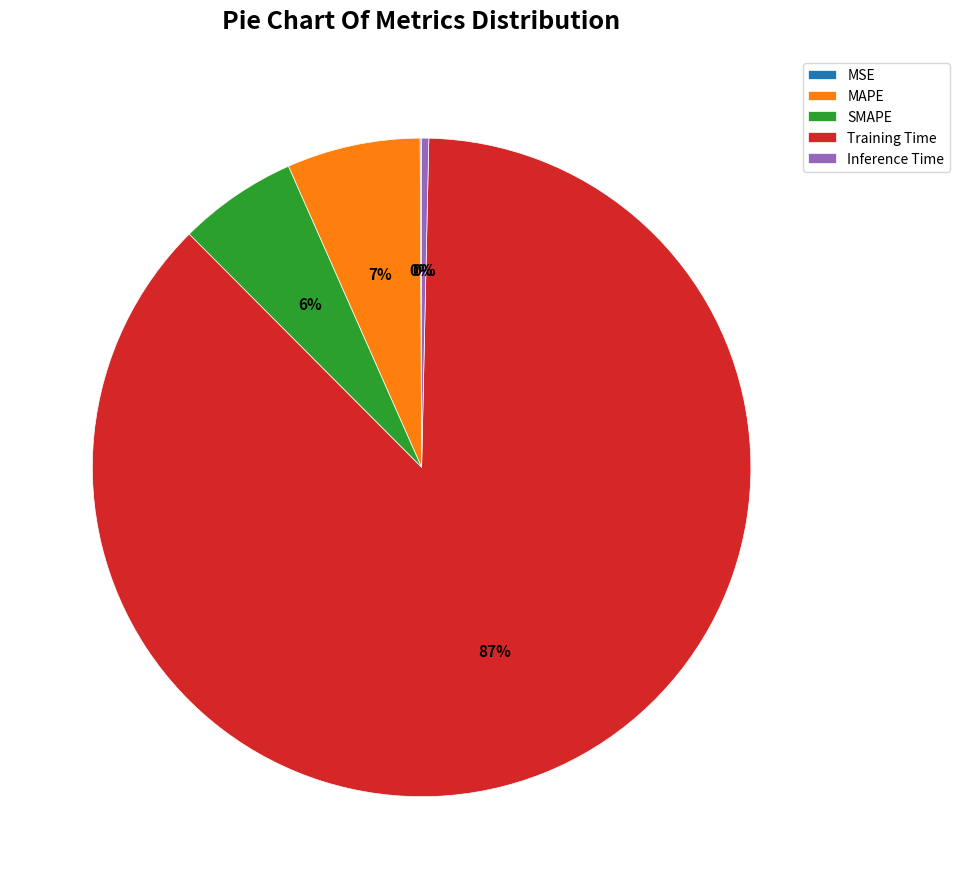

True or false: Training Time accounts for 87% of the total.

True